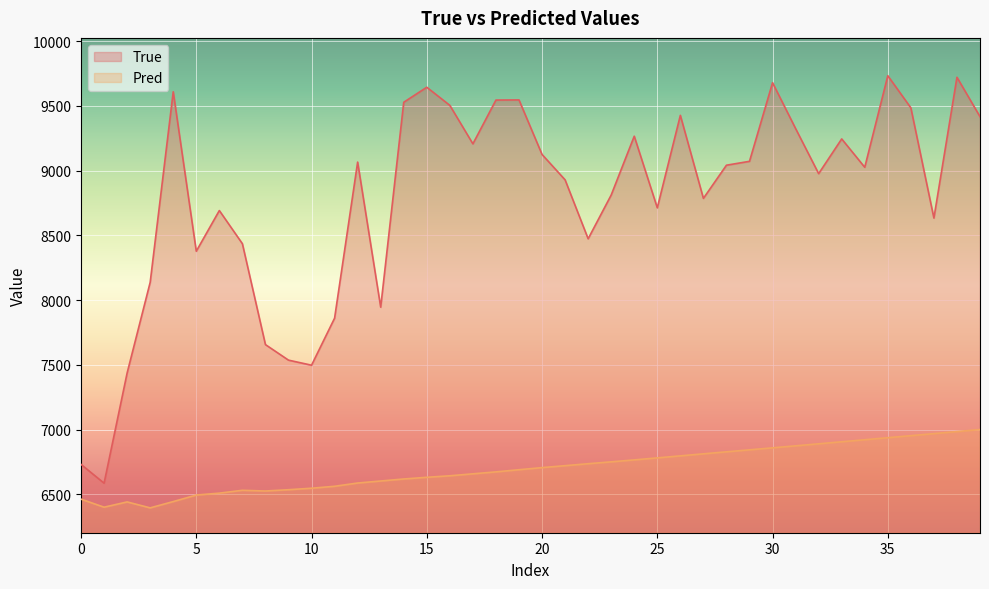

Where does the Pred series first go above 6707?

20